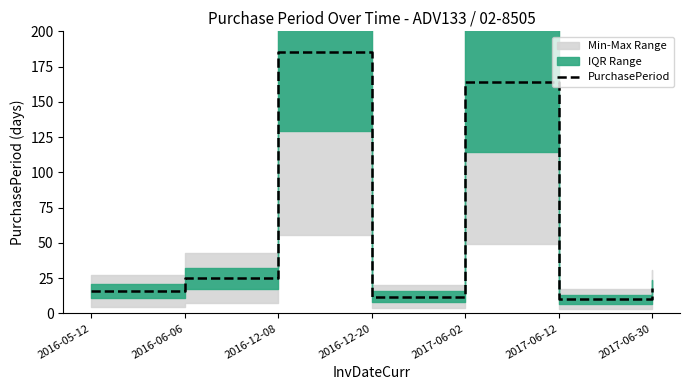

The value at 2017-06-12 is 7. True or false?

False